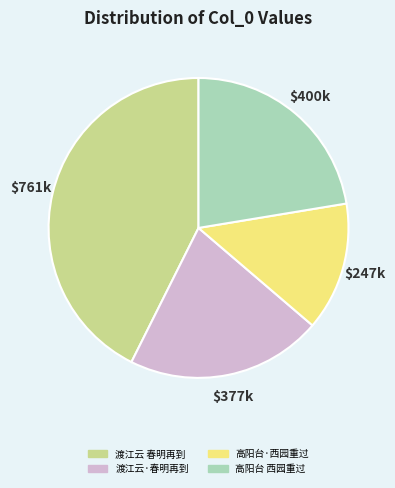

Is there any slice that represents more than half of the pie?

No